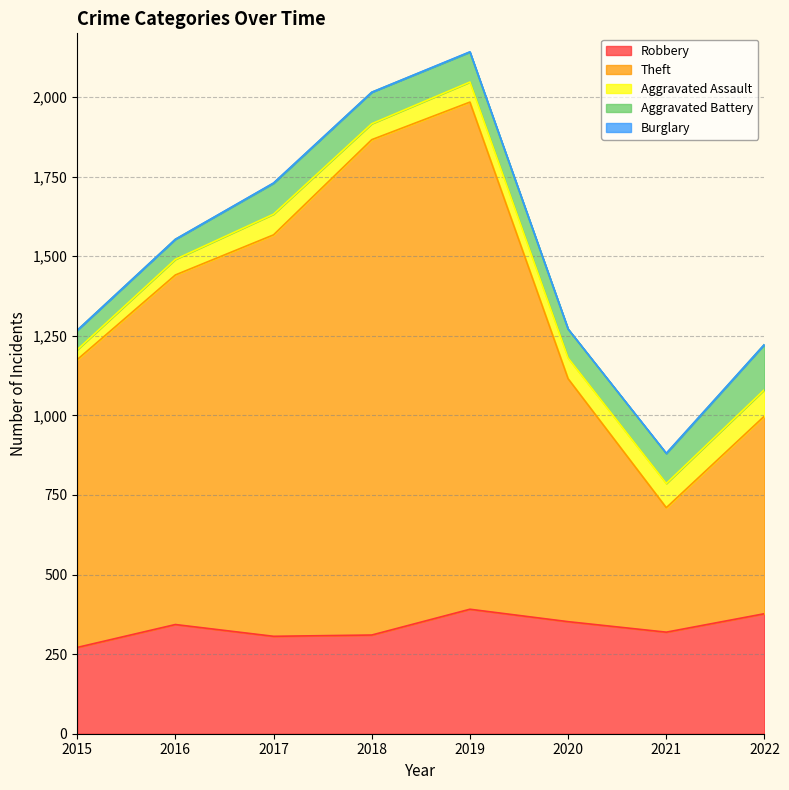

Which series has the largest range (max minus min)?

Theft